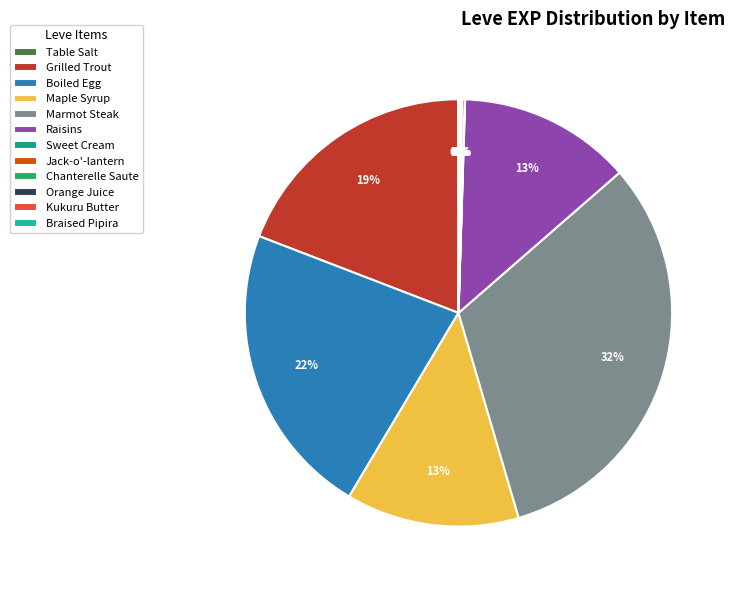

Is Maple Syrup the majority of the pie?

No